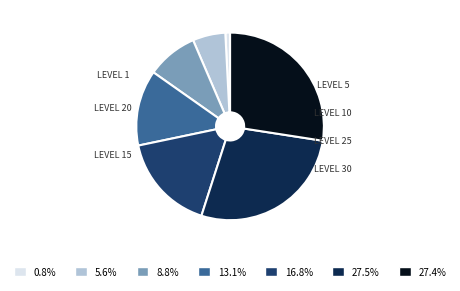

How many segments does this pie chart have?

7